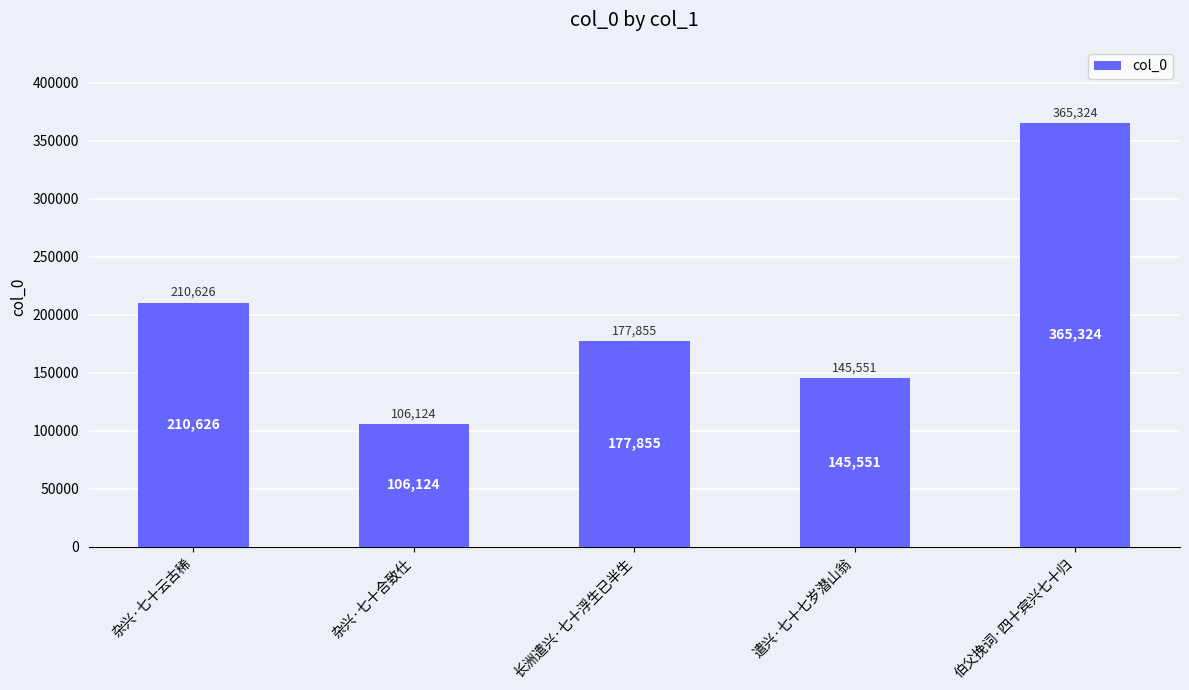

The chart shows a value of 365324 at 伯父挽词·四十宾兴七十归. True or false?

True